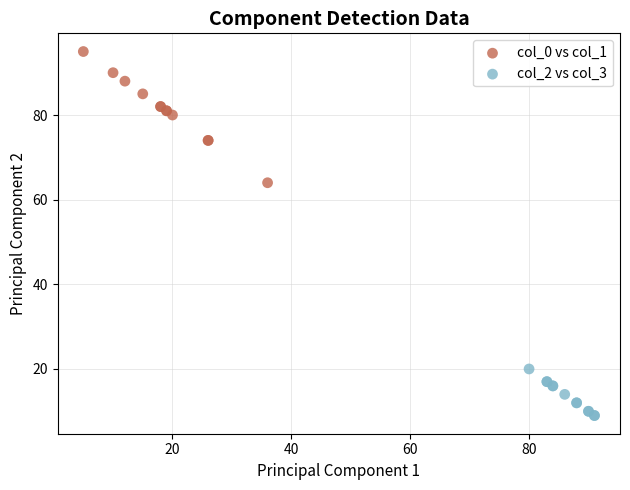

Which series contains the lowest Y value?

col_2 vs col_3